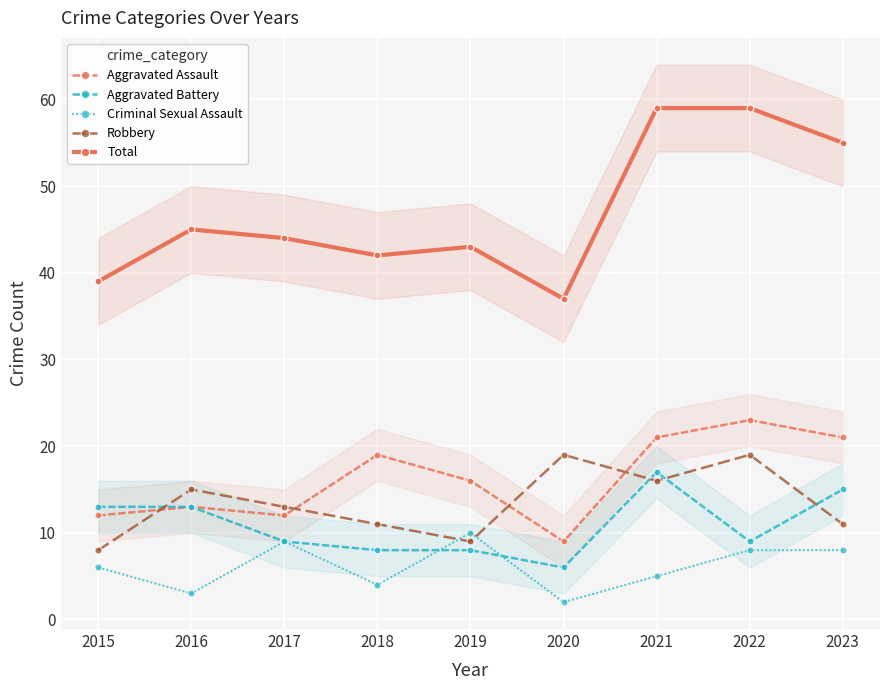

At which category does Robbery reach its first local valley?

2019